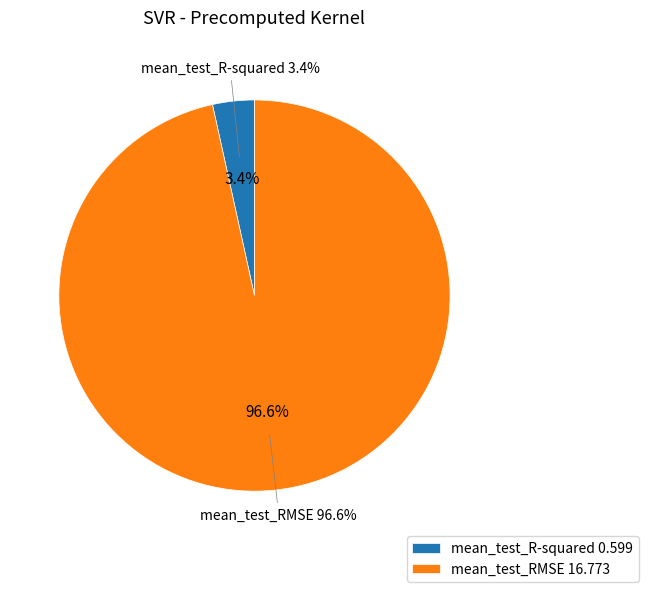

What percentage is the mean_test_R-squared slice, to the nearest percent?

3%